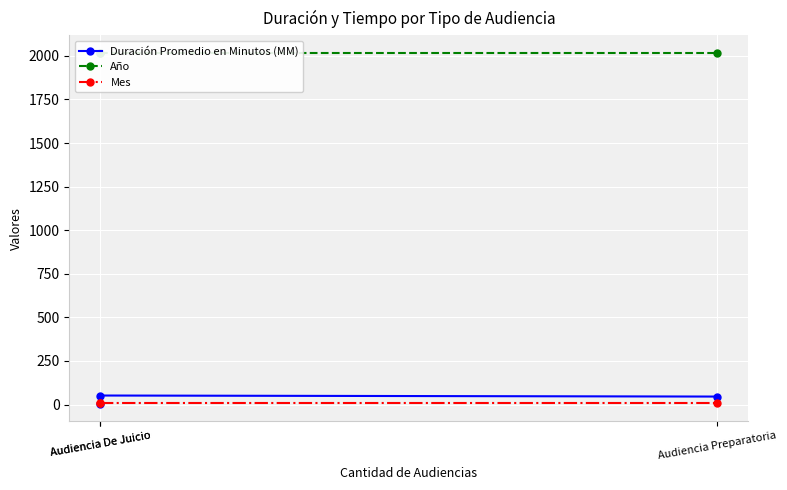

What is the label of the 1st point from the right?

Audiencia Preparatoria